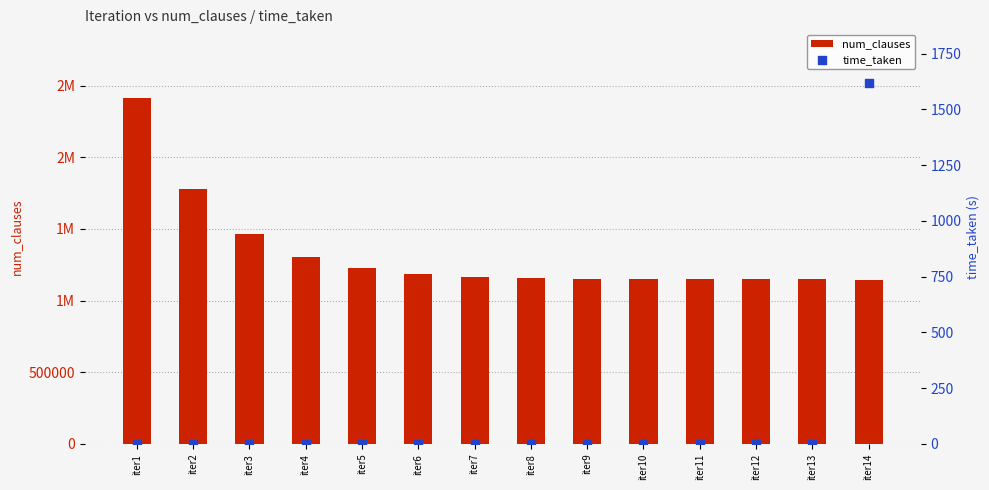

Which series has the largest total across all categories?

num_clauses